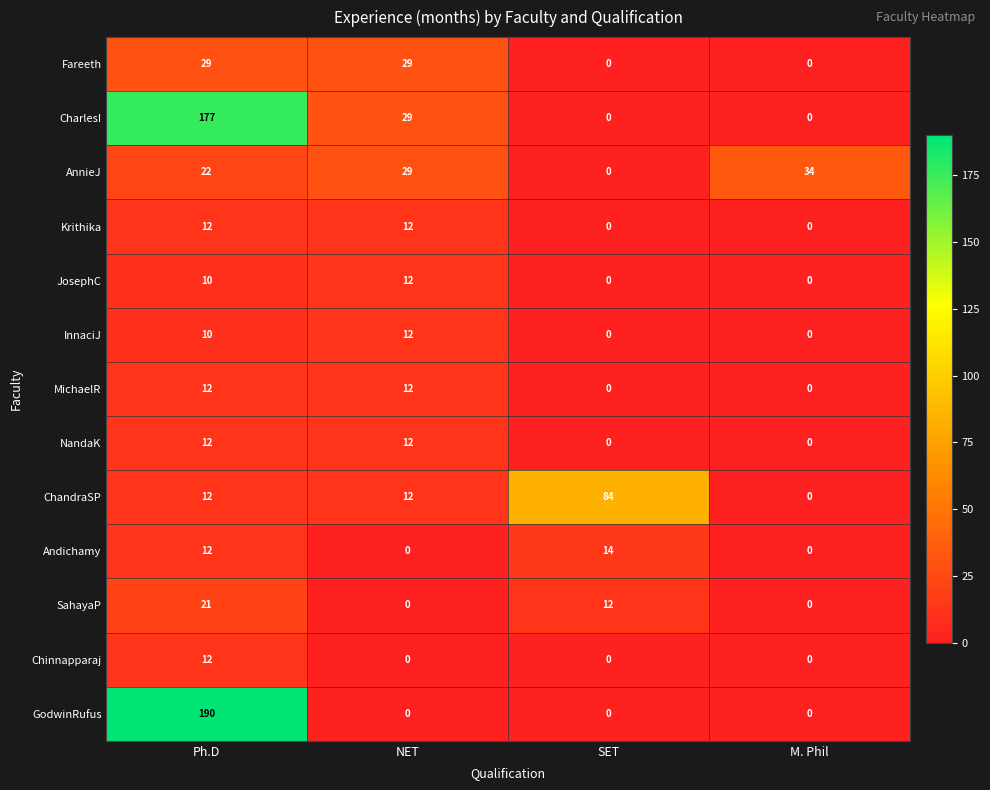

Count the number of categories in the chart.

4